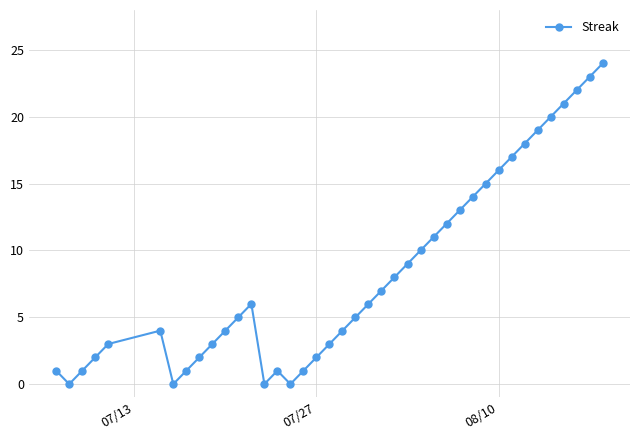

How many interior local valleys (lower than both neighbors) does the data have?

4